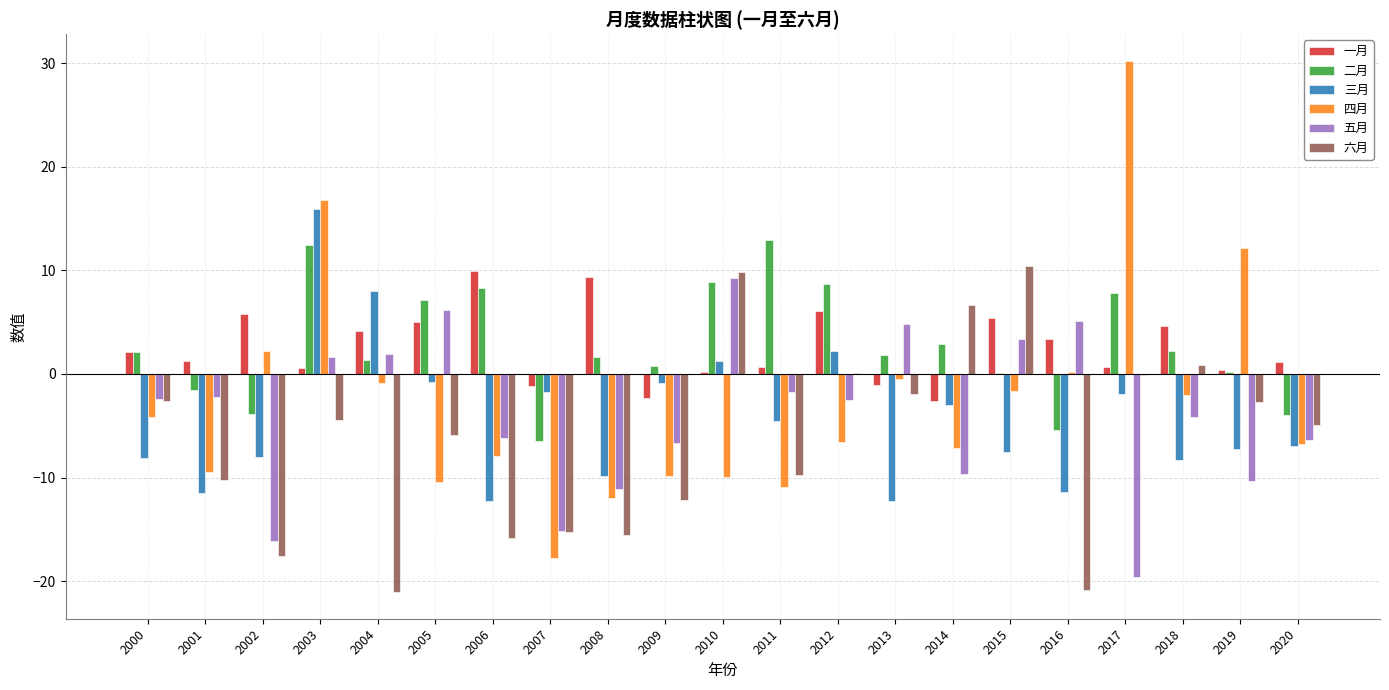

What is the approximate value of 六月 at 2003?

-4.5